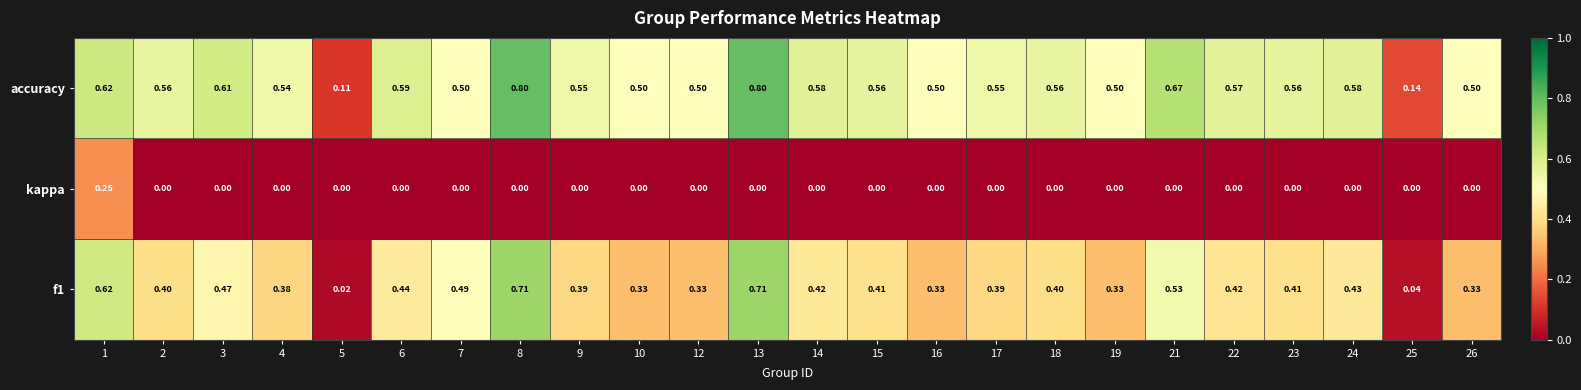

Which series has the largest total across all categories?

accuracy